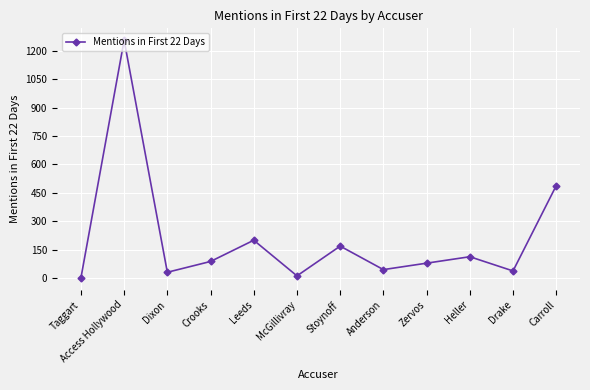

Reading left to right, extract all data points from this chart.

1	1255	31	88	200	12	169	45	79	113	38	488